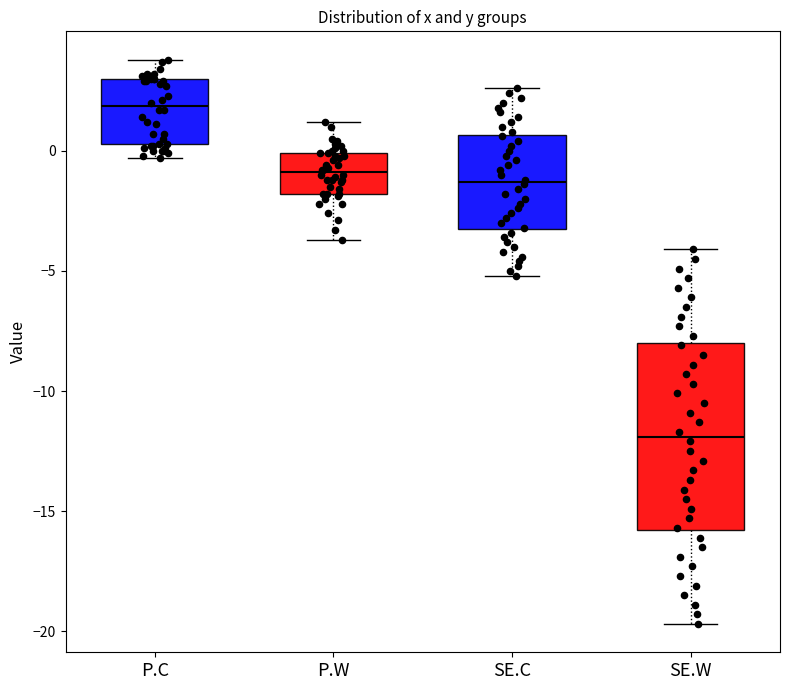

Which box is the tallest, from its lower edge to its upper edge?

SE.W